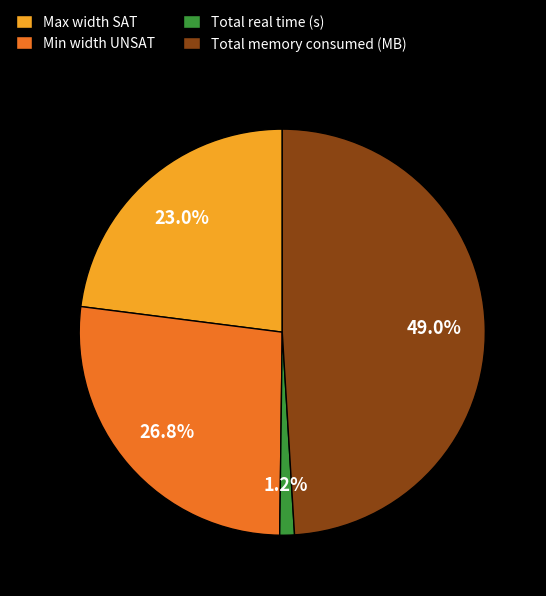

To the nearest percent, what percentage of the pie is Min width UNSAT?

27%